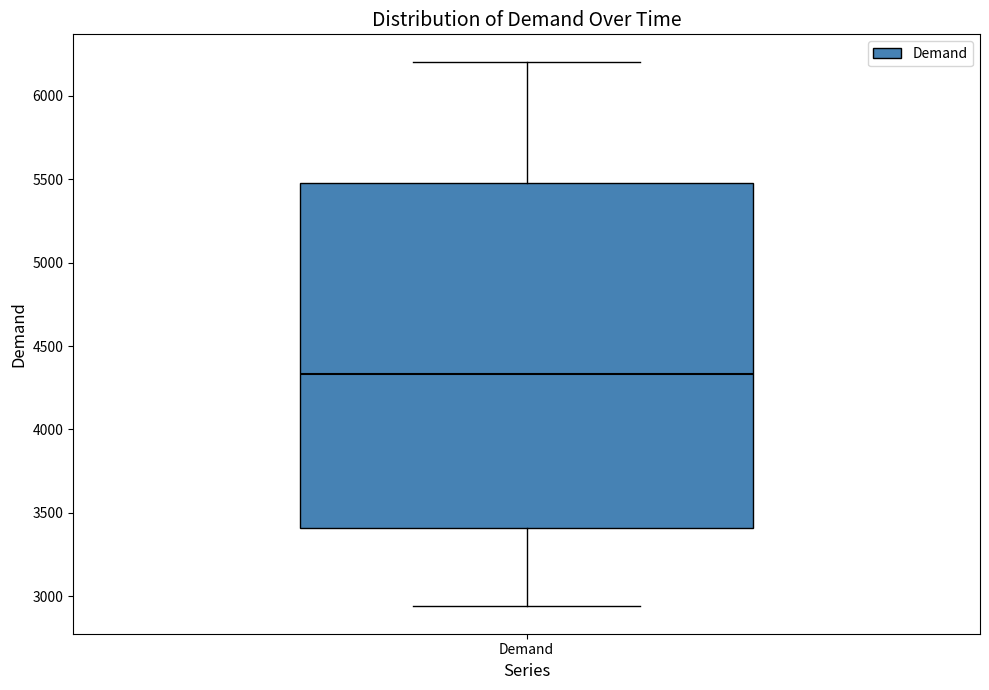

Transcribe this box plot: give where the median line is, the range the box spans, and where the two whiskers end, as read against the y-axis. The values are not printed on the chart, so give them approximately, as read against the axis.

median 4350, box 3400 to 5500, whiskers 2950 to 6200